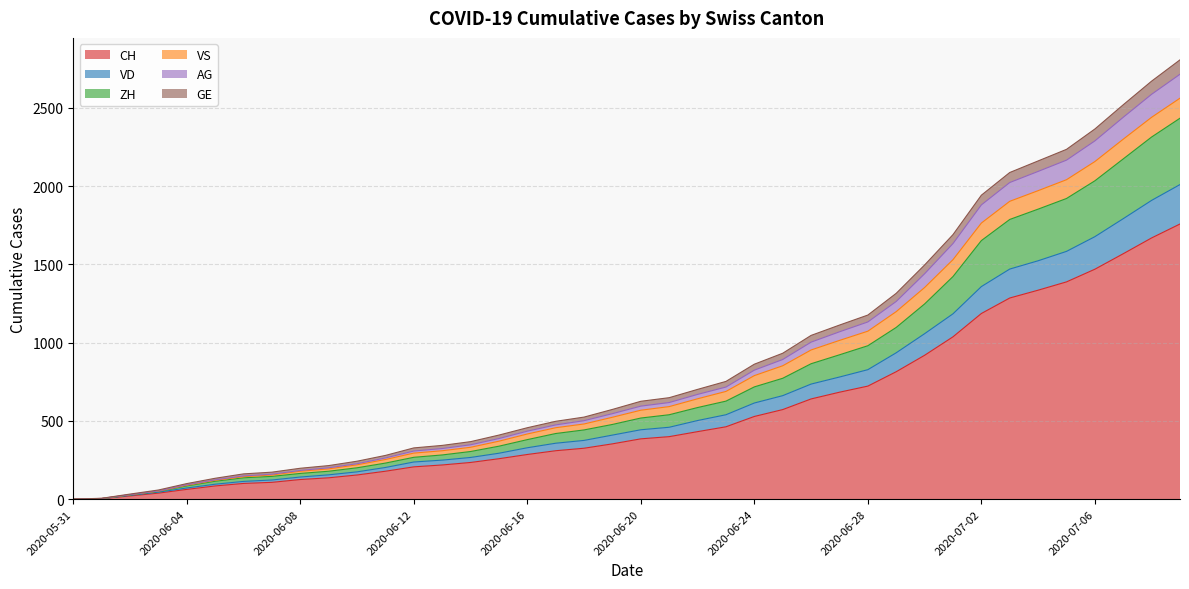

What is the maximum value for CH?

1758